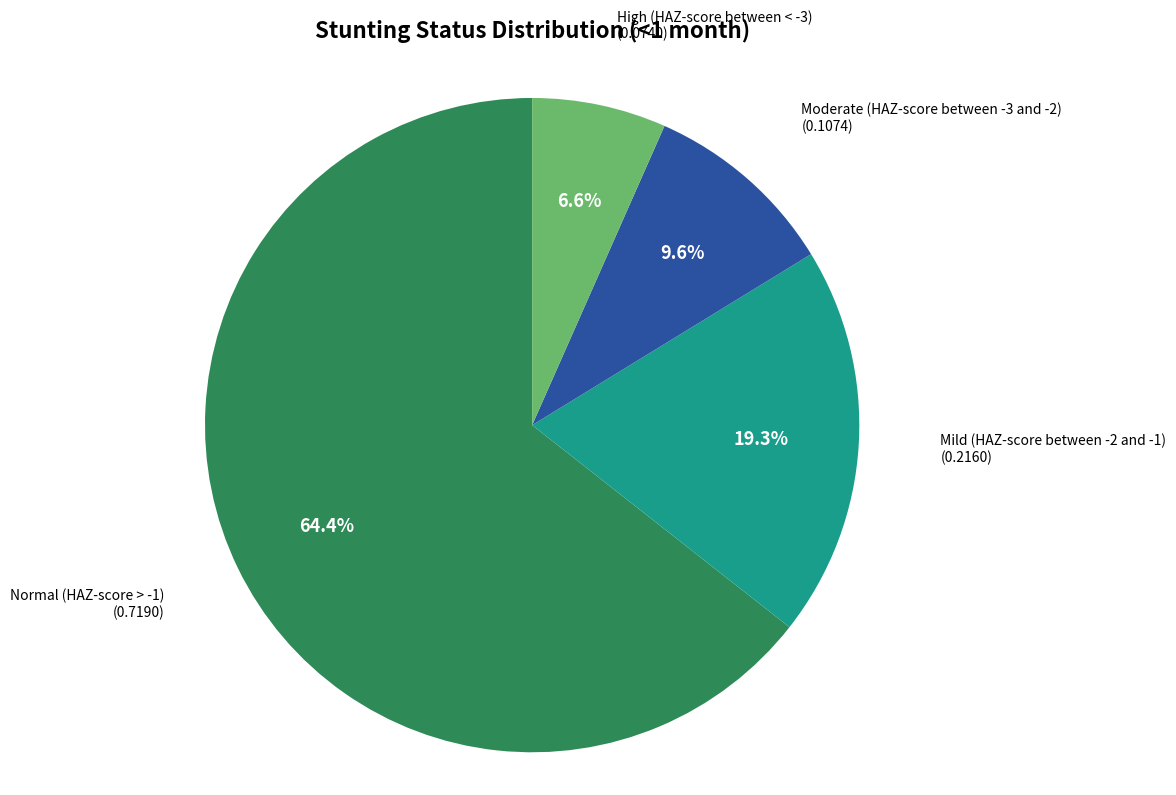

The Normal (HAZ-score > -1) slice represents 64% of the pie. True or false?

True